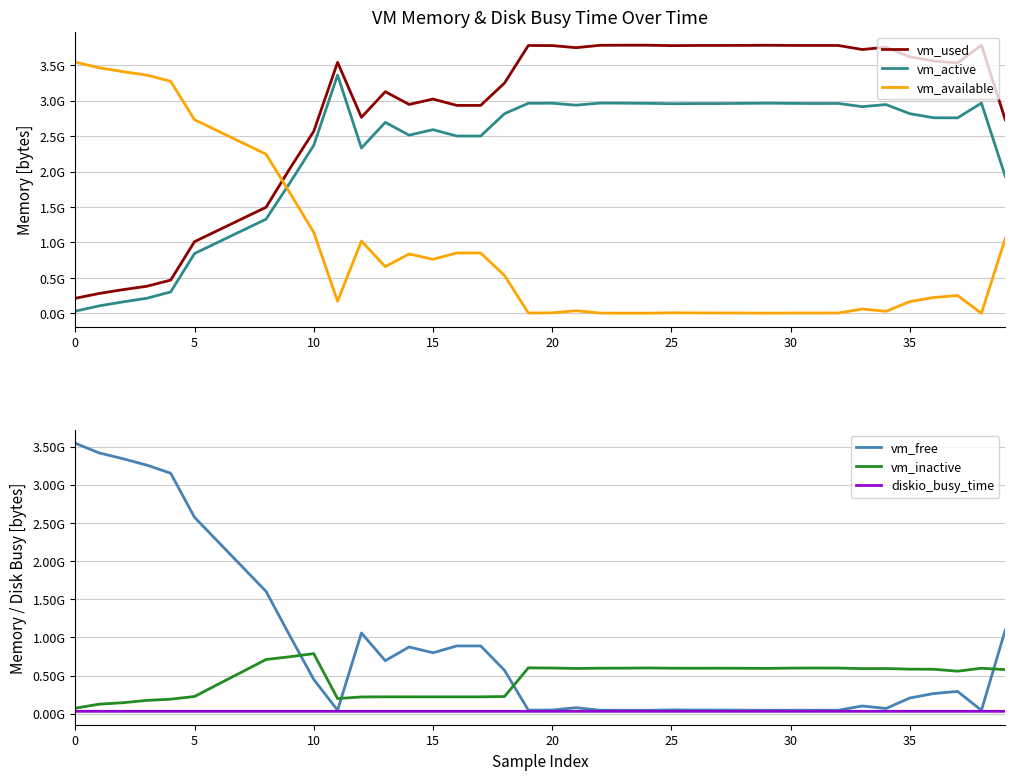

In vm_available, how many points are lower than both neighbors (excluding endpoints)?

8